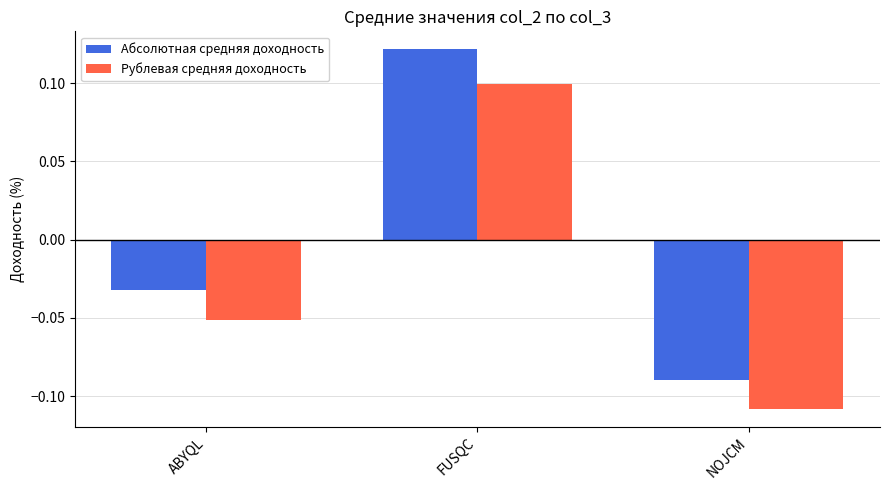

Which series changed the most between ABYQL and NOJCM?

Абсолютная средняя доходность